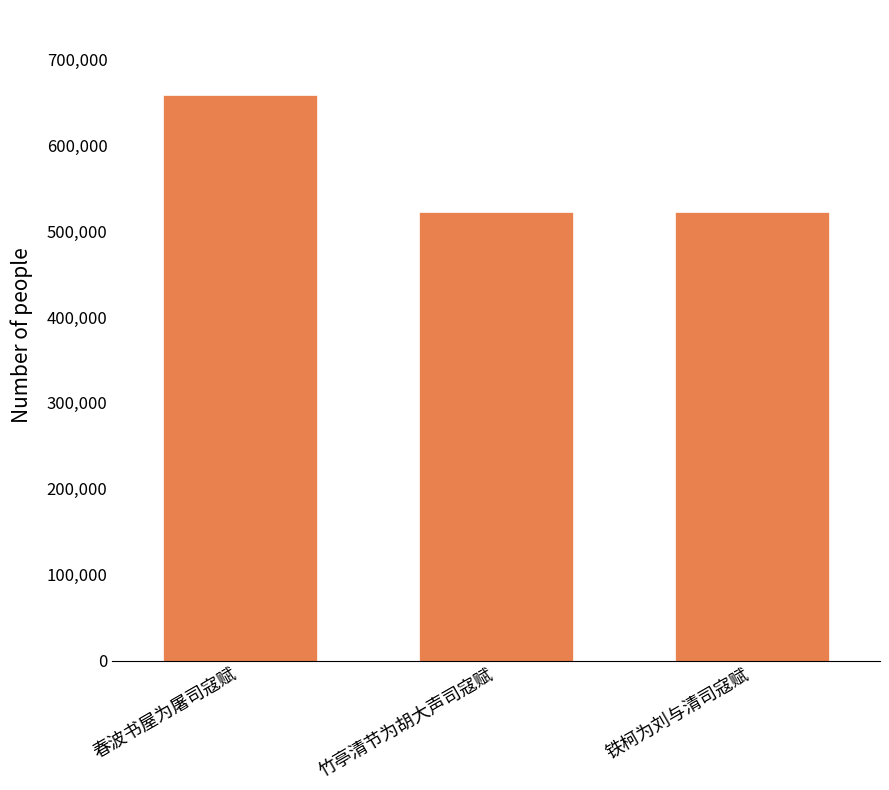

What is the label of the 1st bar from the right?

铁柯为刘与清司寇赋